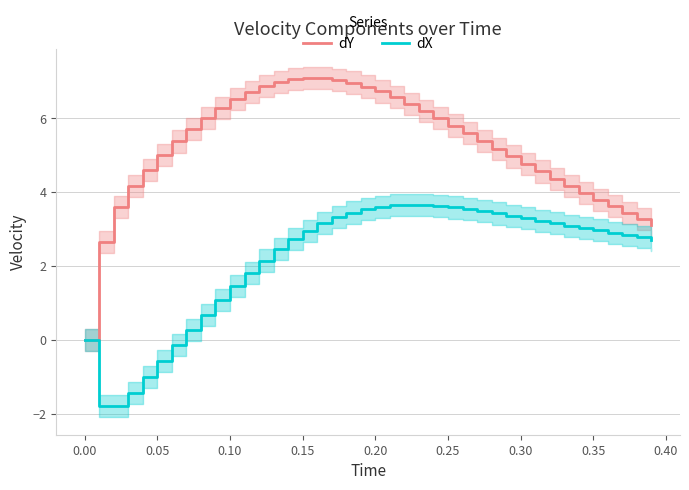

What is the maximum value for dX?

3.7